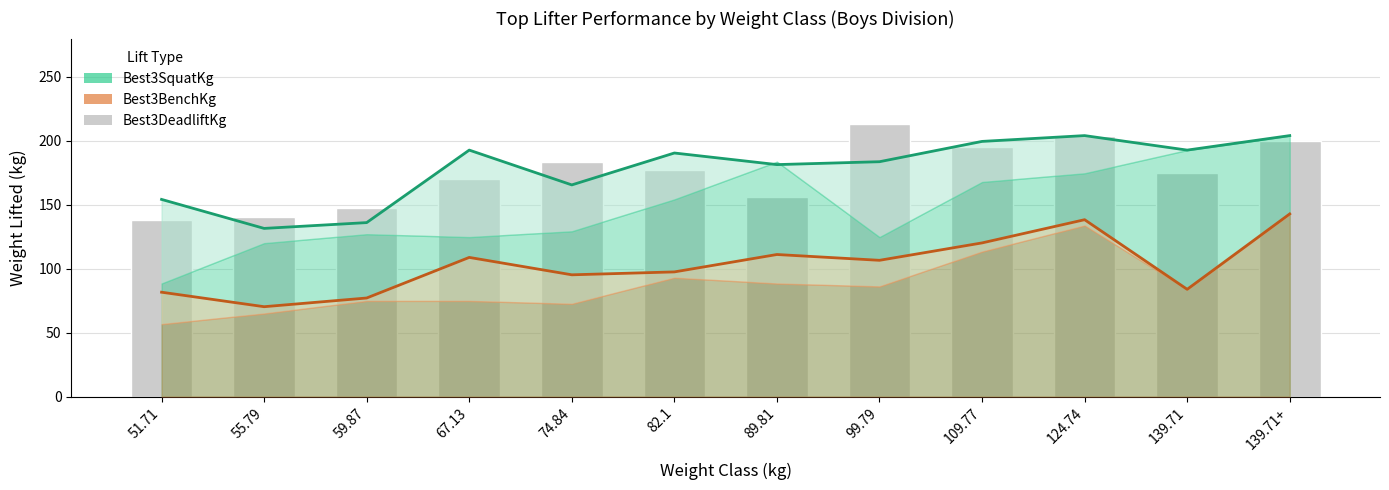

At how many categories does at least one series exceed 146?

11